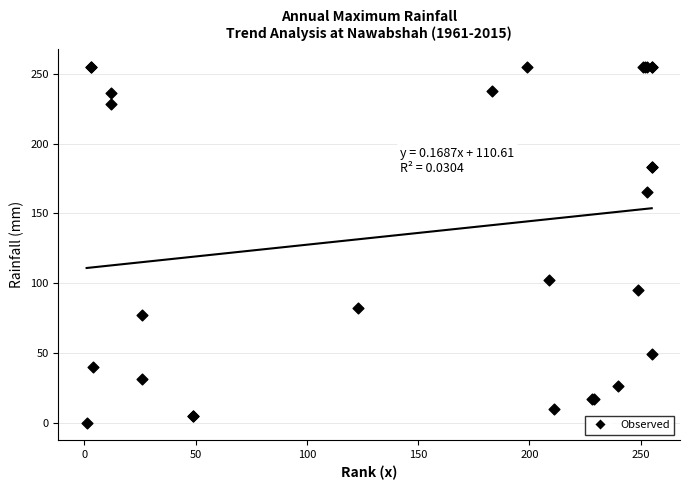

What Y value in the scatter plot is closest to 127?

102